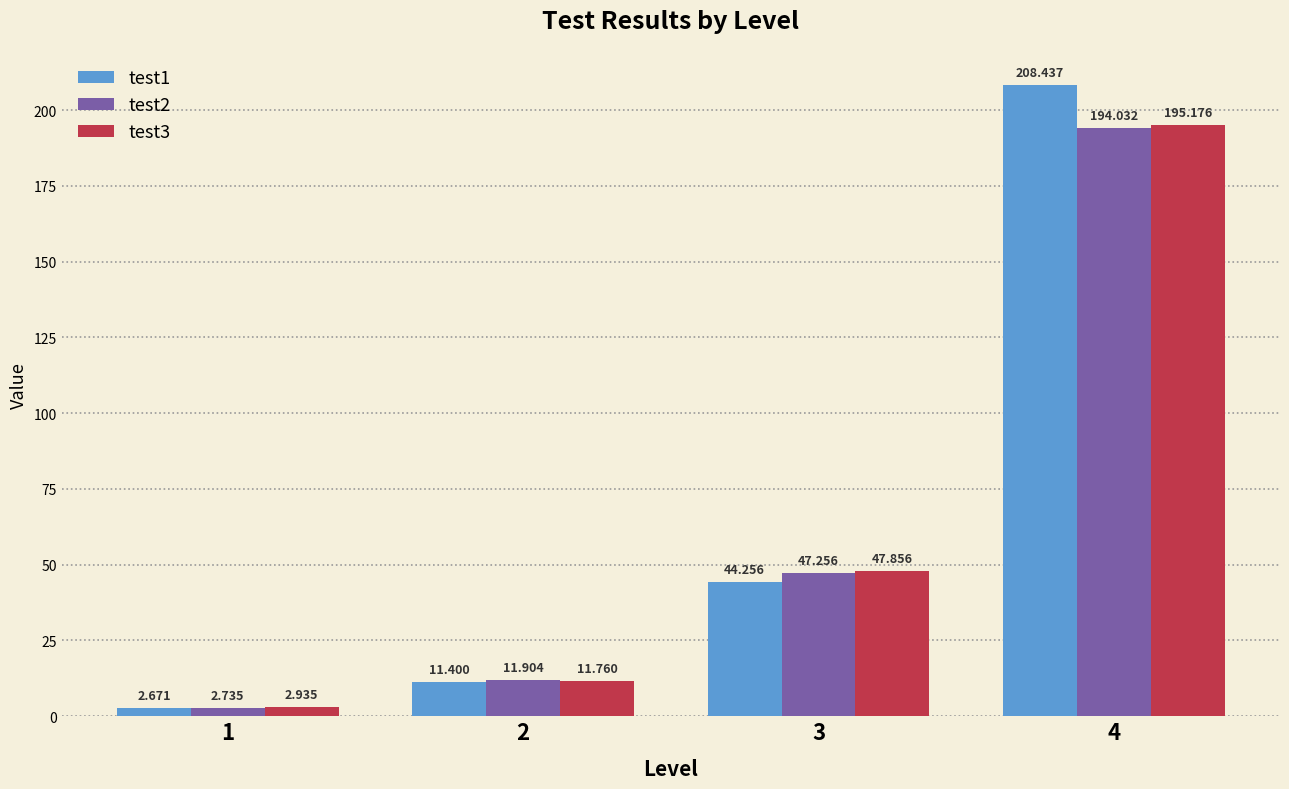

Is the value of test2 at 4 greater than the value of test1 at 3?

Yes